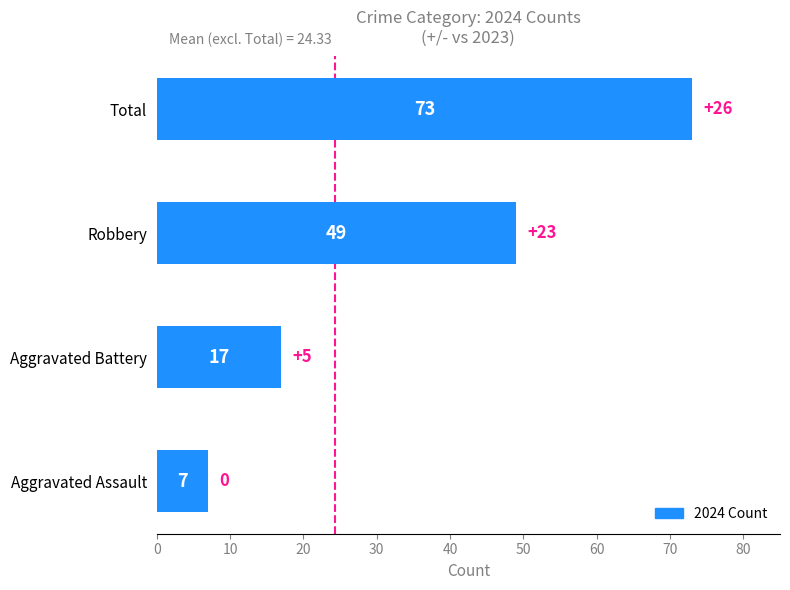

What is the ratio of the value at Robbery to the value at Aggravated Assault?

7.0